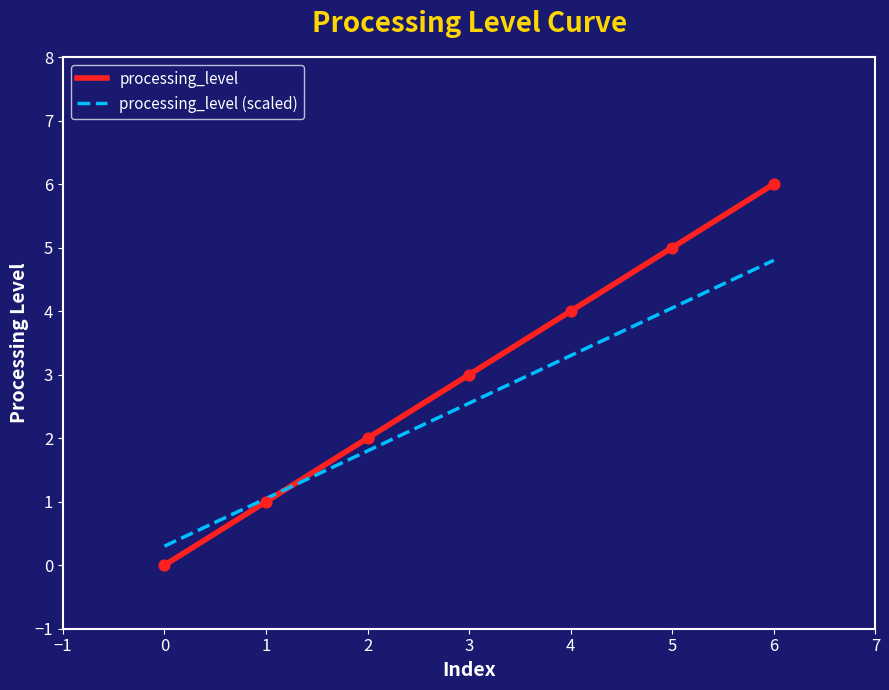

What is the change in value from 3 to 4?

+1